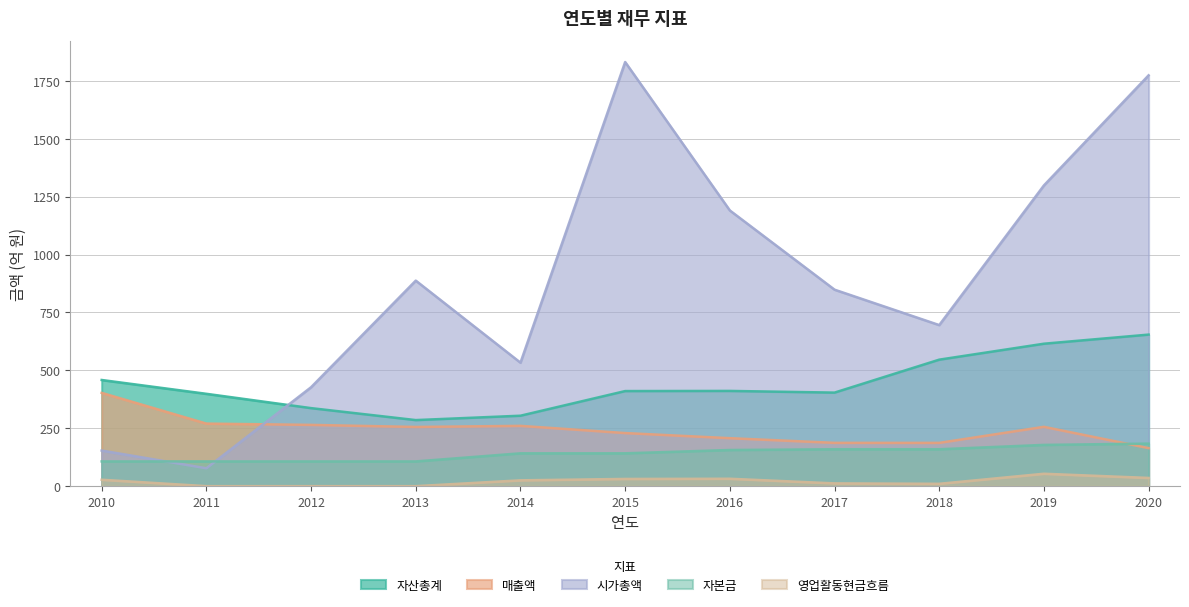

Does the chart display data point markers on the line(s)?

No